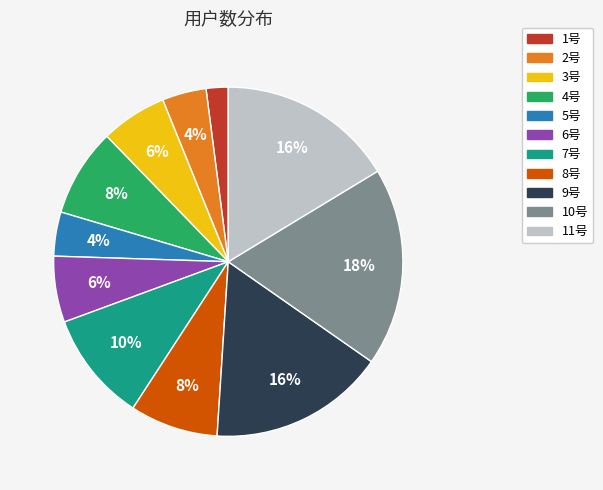

Which has a higher value, 5号 or 9号?

9号